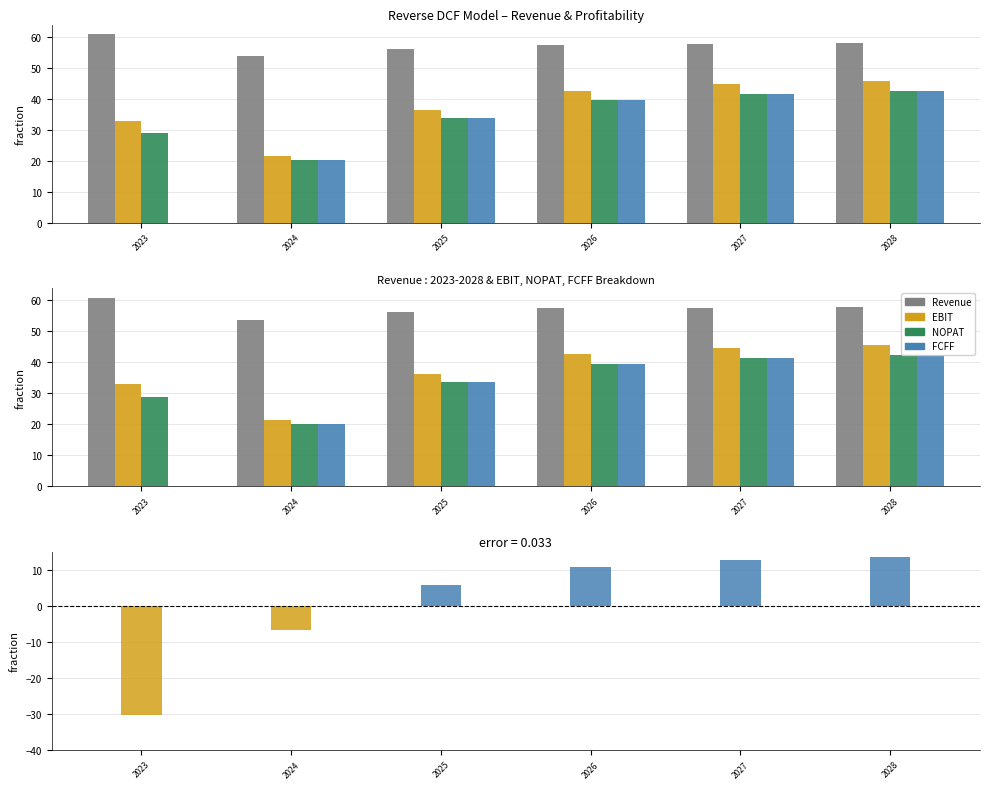

What is the difference between the Revenue values at 2024 and 2028?

4.1